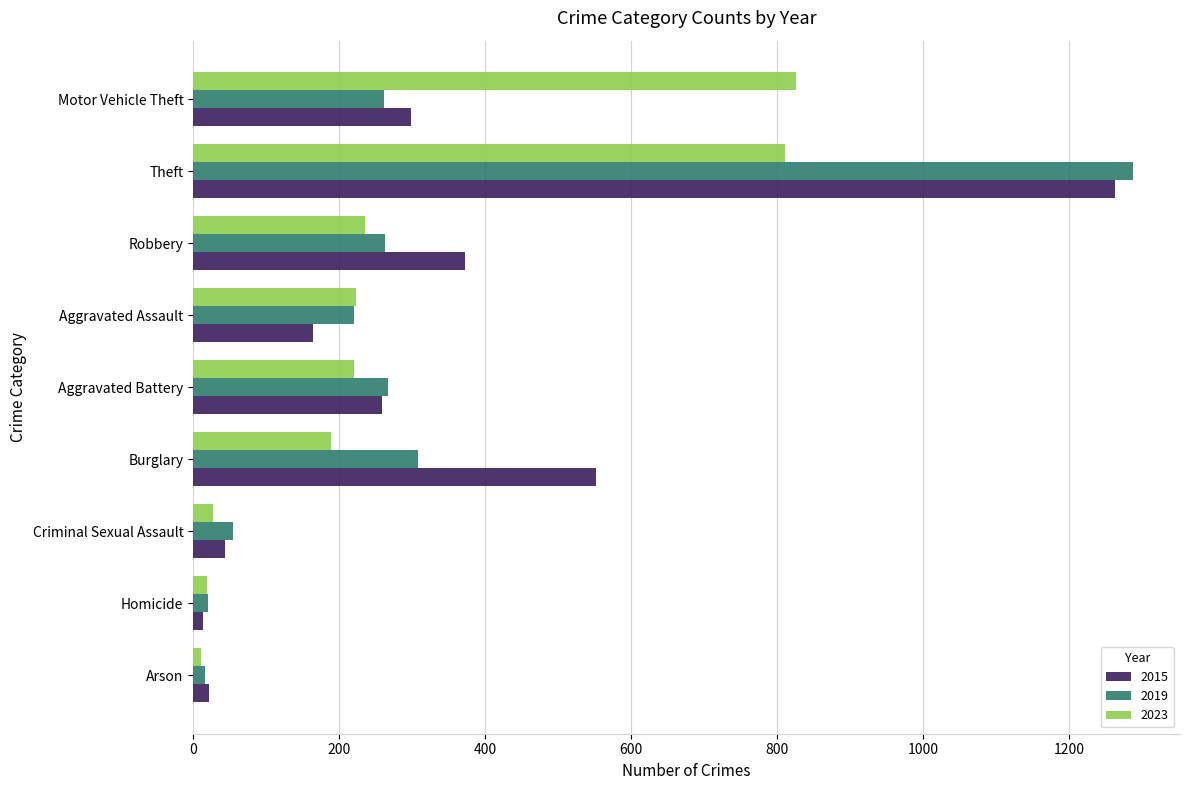

Is the value of 2019 at Robbery greater than the value of 2023 at Homicide?

Yes